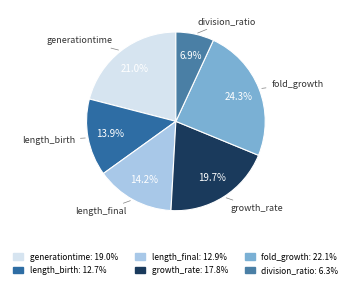

Does any single category account for the majority?

No